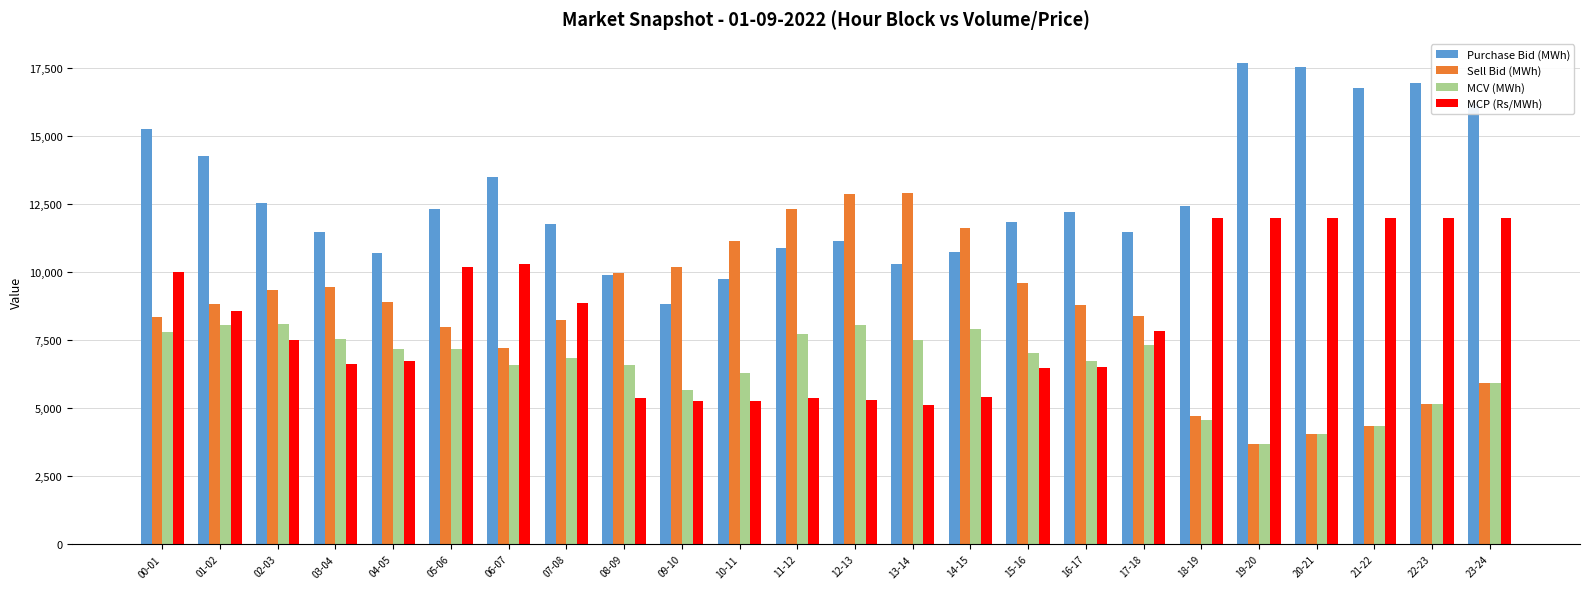

How many values in the MCP (Rs/MWh) series exceed 7858?

12